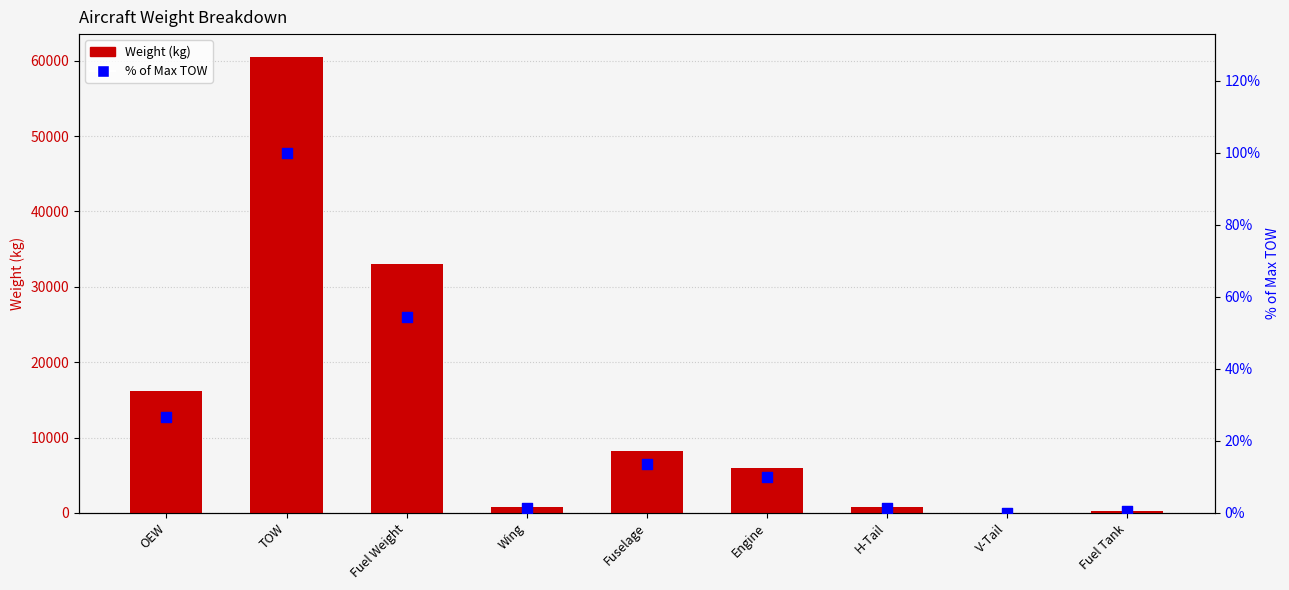

Which series reaches the maximum Y coordinate?

Weight (kg)